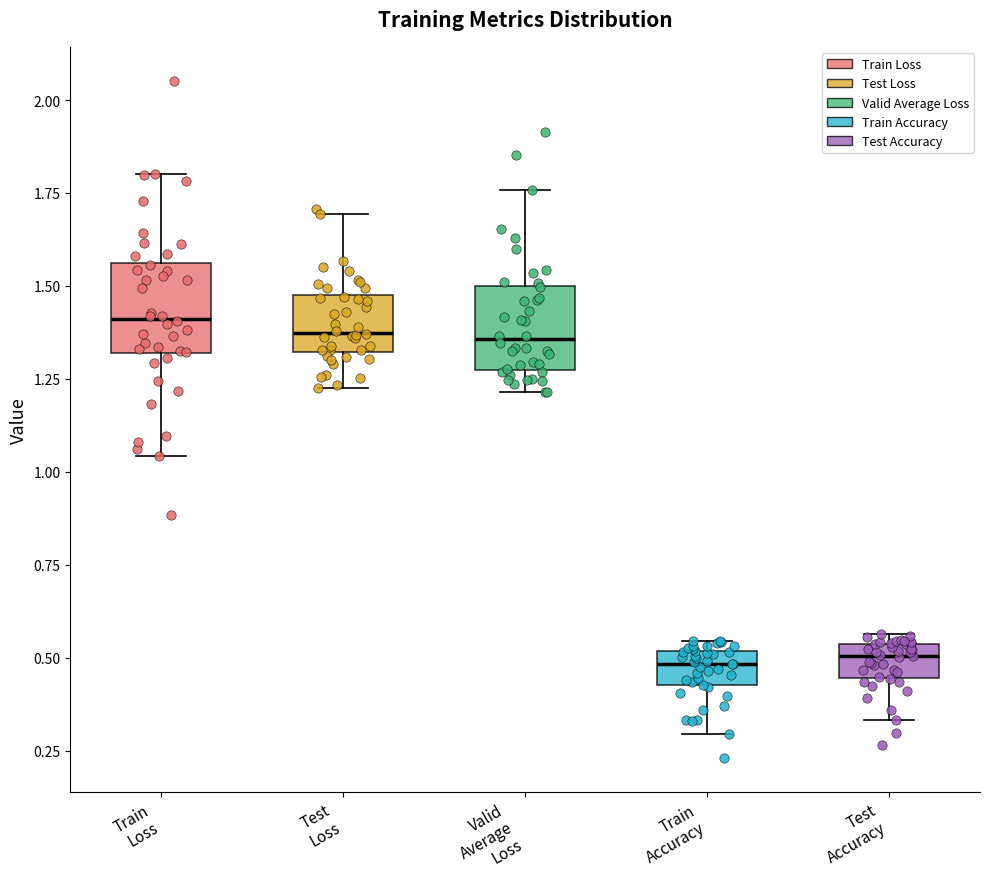

Reading left to right, transcribe this box plot: for each box, give where its median line is, the range the box spans, and where its two whiskers end, as read against the y-axis. The values are not printed on the chart, so give them approximately, as read against the axis.

Train Loss: median 1.40, box 1.30 to 1.55, whiskers 1.05 to 1.80
Test Loss: median 1.35, box 1.30 to 1.50, whiskers 1.25 to 1.70
Valid Average Loss: median 1.35, box 1.25 to 1.50, whiskers 1.20 to 1.75
Train Accuracy: median 0.50 (inside the box), box 0.45 to 0.50, whiskers 0.30 to 0.55
Test Accuracy: median 0.50, box 0.45 to 0.55, whiskers 0.35 to 0.55 (just above the box's upper edge)